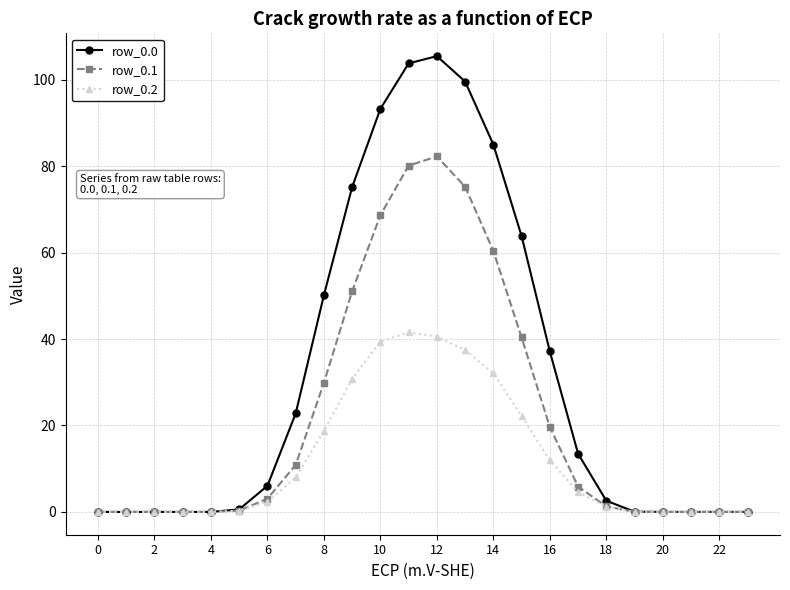

What is the highest value of the row_0.0 series?

105.4